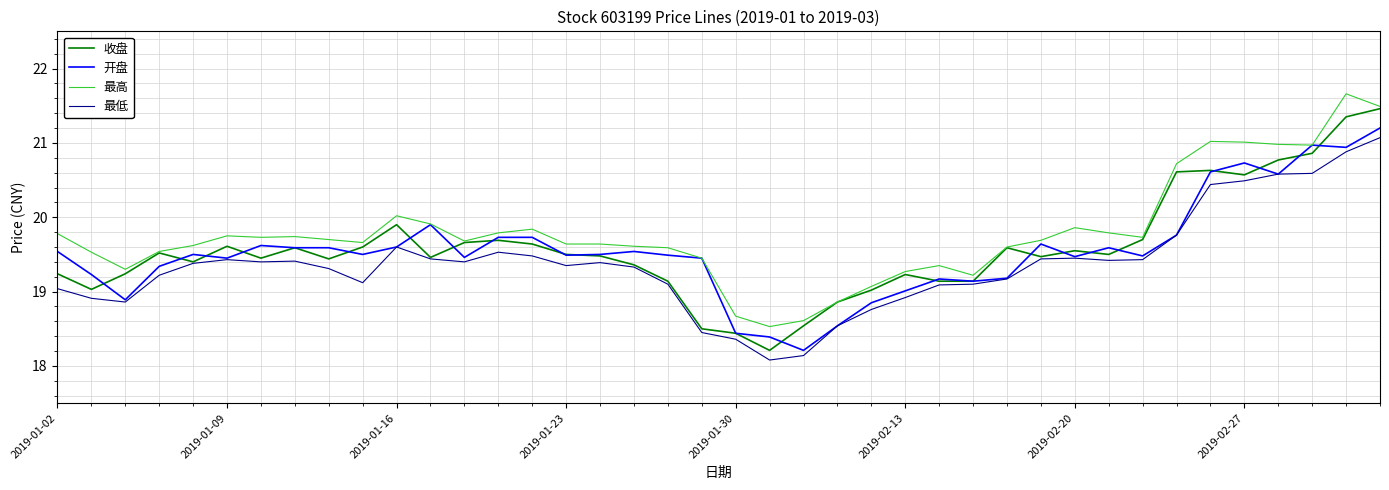

Which series has the largest total across all categories?

最高